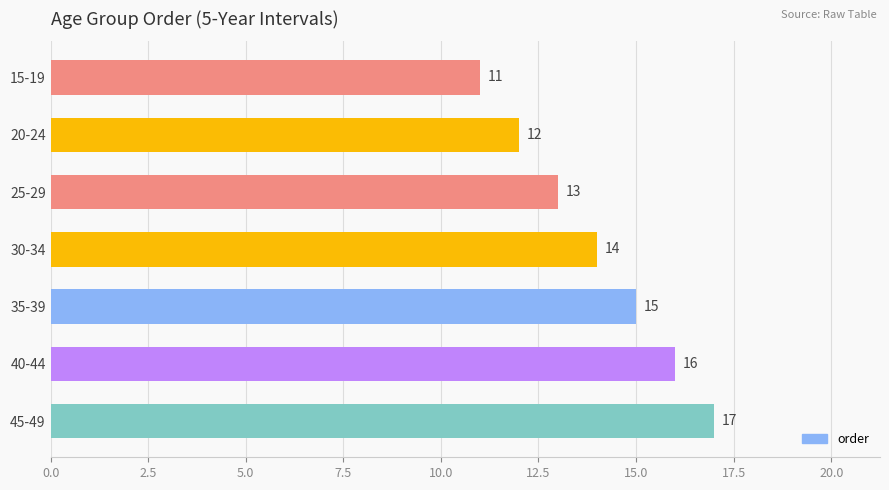

What is the sum of all values?

98